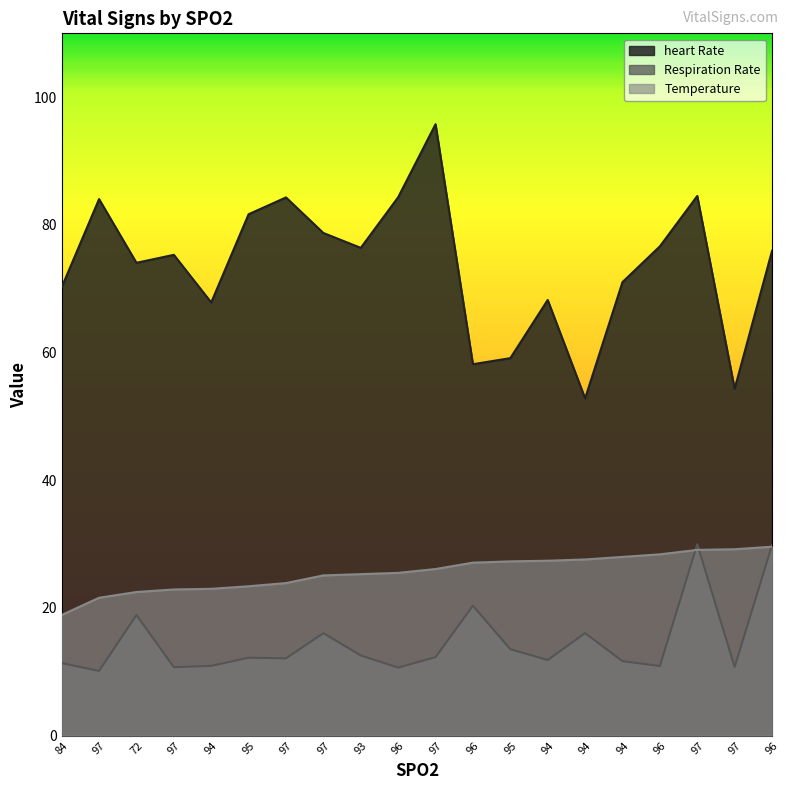

List the series in order of their peak value, lowest first.

Temperature, Respiration Rate, heart Rate